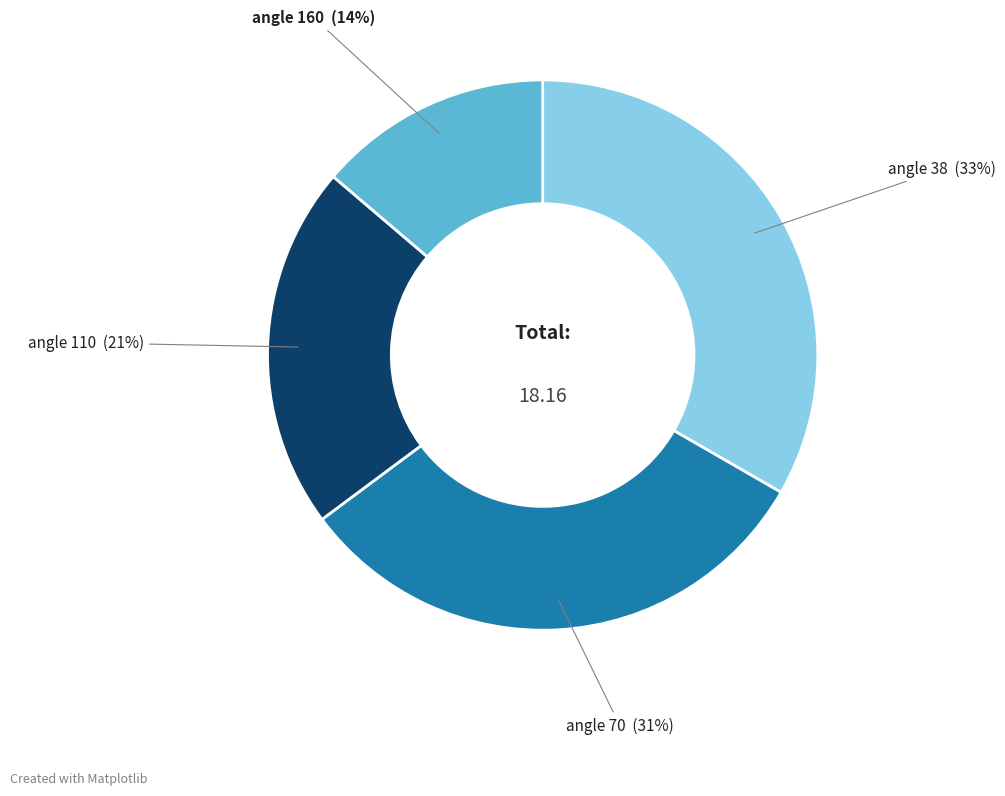

Is angle 160 the majority of the pie?

No